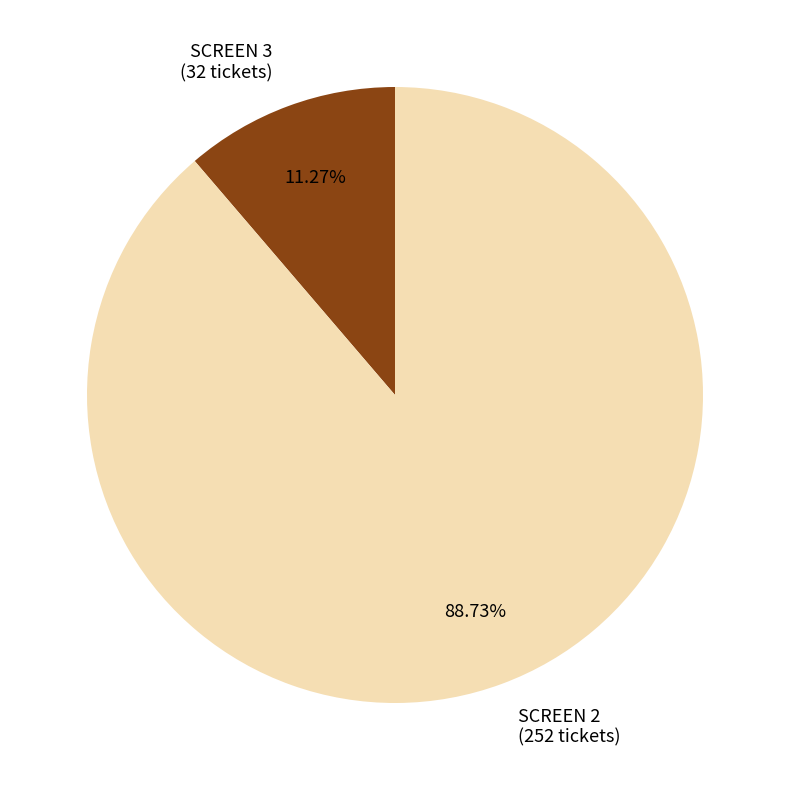

Does any single category account for the majority?

Yes